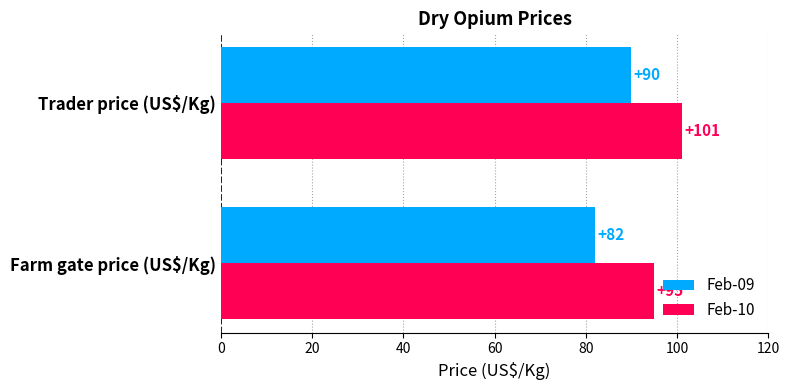

What is the spread (max minus min) of values at Trader price (US$/Kg)?

11